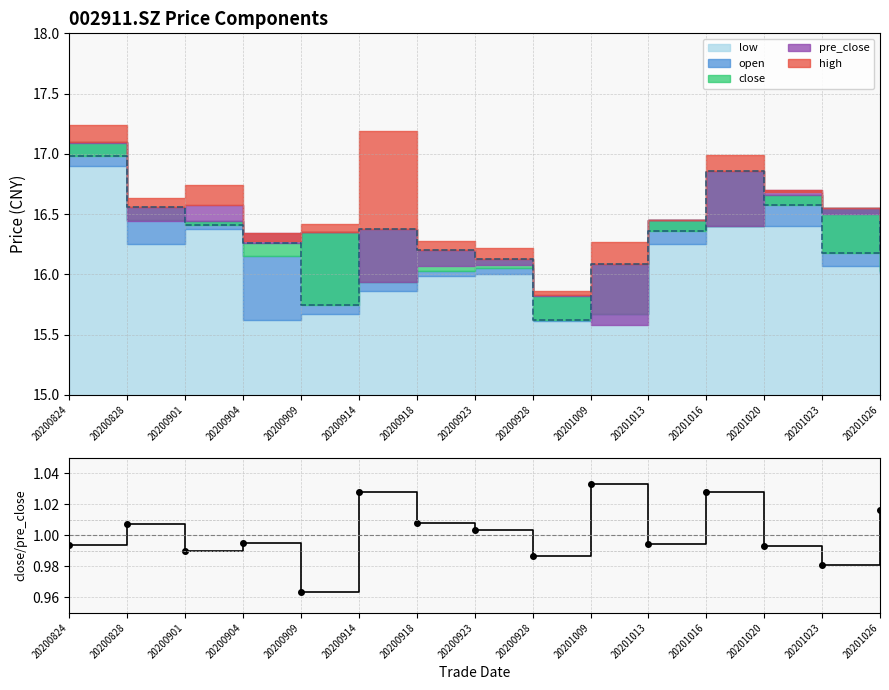

Reading left to right, what are all the values shown in this chart?

20200824=1.0	20200828=1.0	20200901=1.0	20200904=1.0	20200909=1.0	20200914=1.0	20200918=1.0	20200923=1.0	20200928=1.0	20201009=1.0	20201013=1.0	20201016=1.0	20201020=1.0	20201023=1.0	20201026=1.0